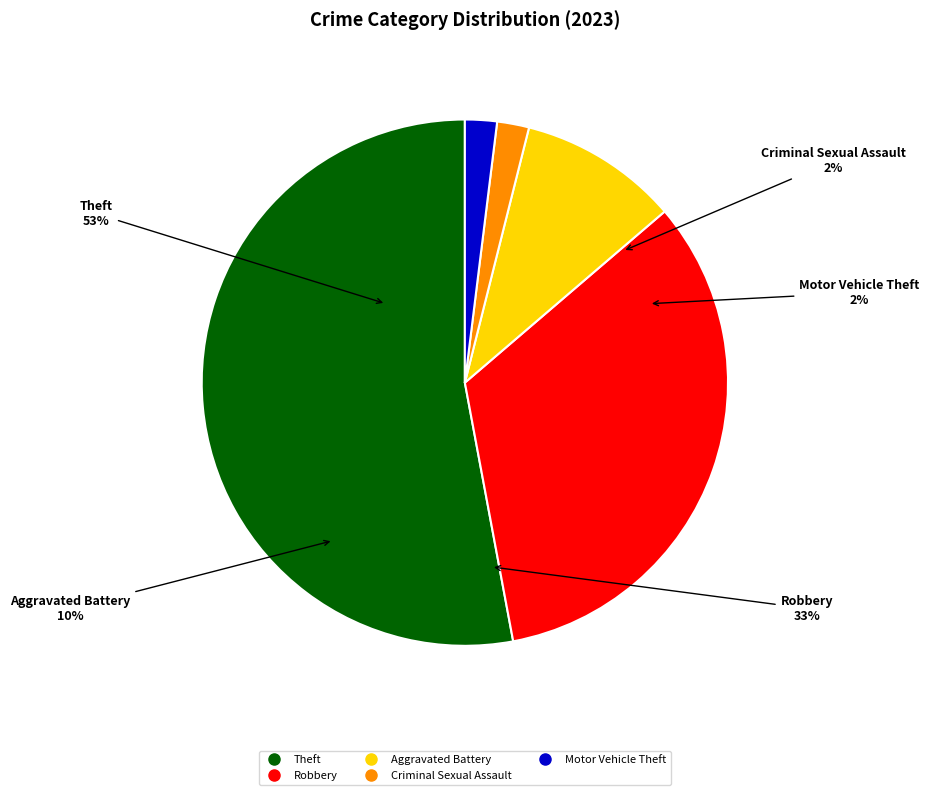

What is the largest slice in the pie chart?

Theft